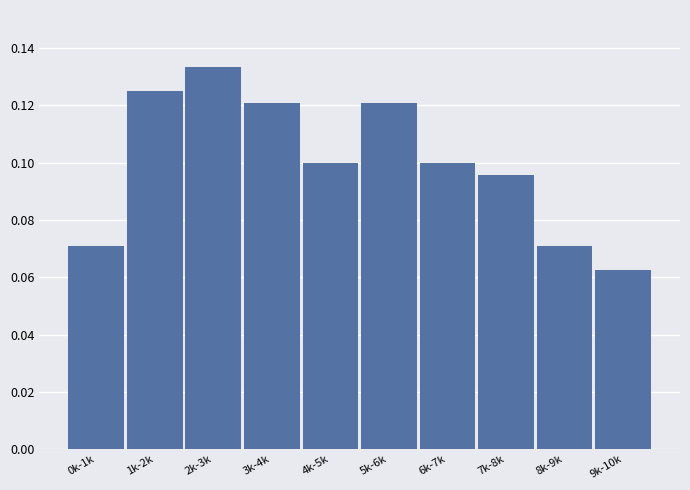

Is it true that the value at 4k-5k is 0.1?

True